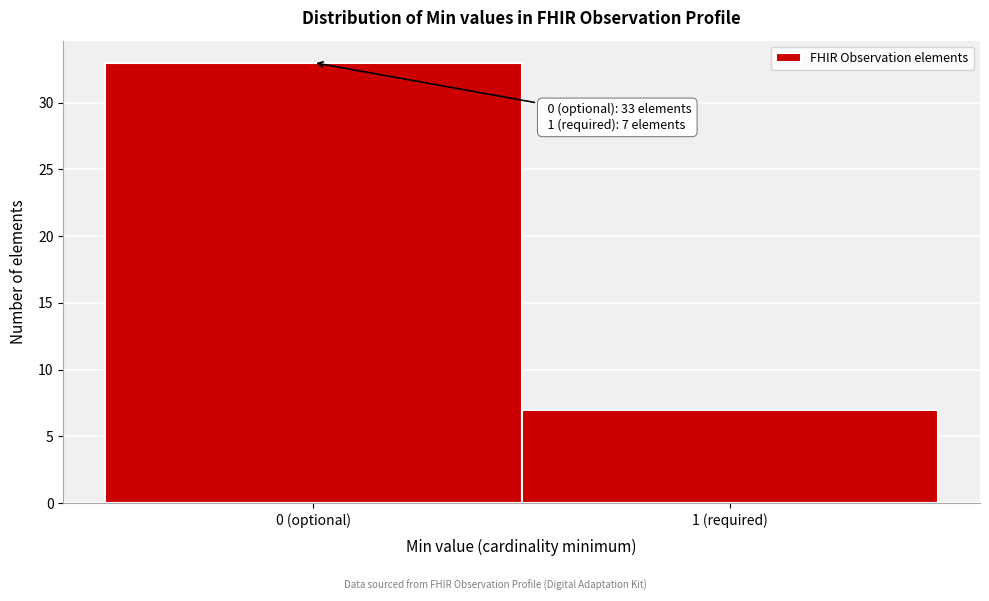

Reading left to right, what are all the values shown in this chart?

0 (optional)=33	1 (required)=7